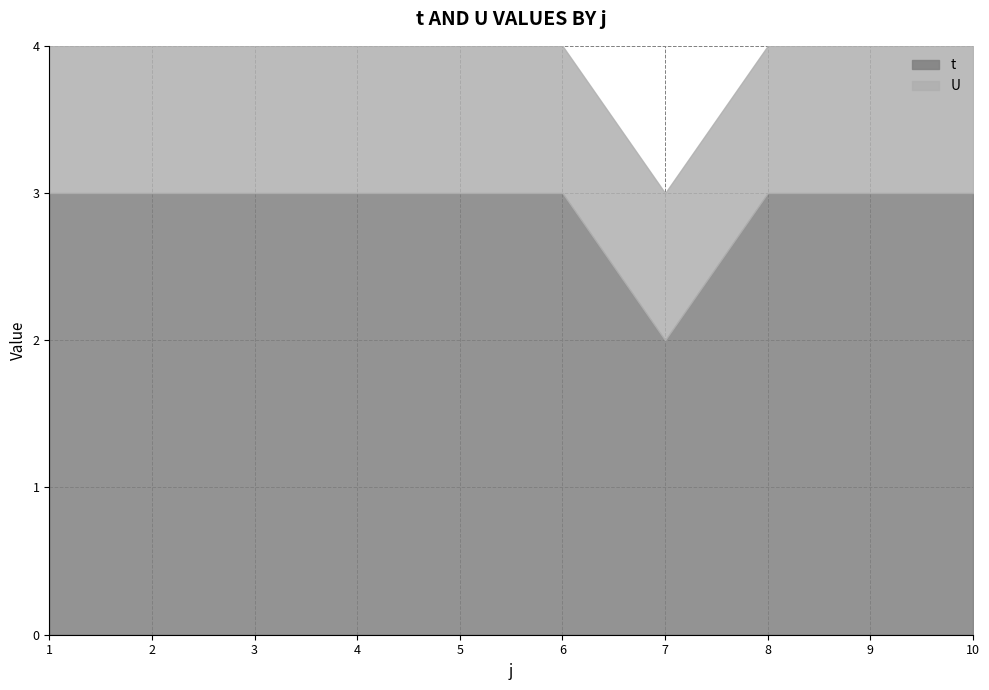

True or false: U and t cross at least once.

False